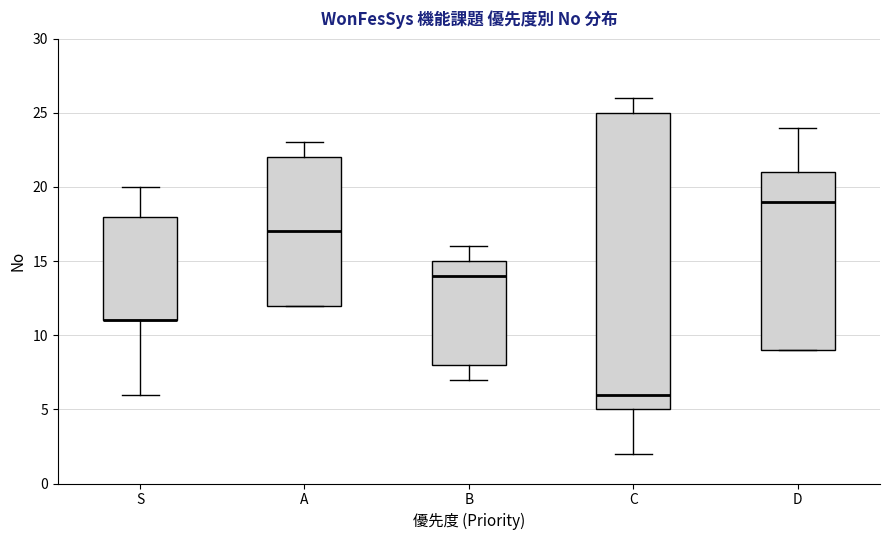

Reading left to right, read every box against the y-axis: the position of its median line, the range the box covers, and the ends of its whiskers. The values are not printed on the chart, so give them approximately, as read against the axis.

S: median 11 (drawn on the box's lower edge), box 11 to 18, whiskers 6 to 20
A: median 17, box 12 to 22, whiskers 12 to 23
B: median 14, box 8 to 15, whiskers 7 to 16
C: median 6, box 5 to 25, whiskers 2 to 26
D: median 19, box 9 to 21, whiskers 9 to 24